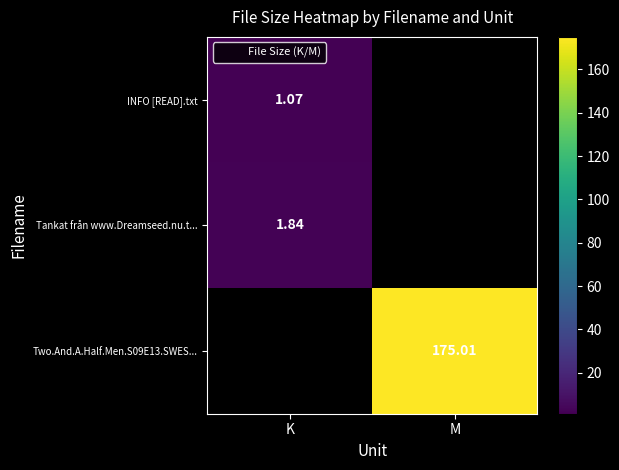

Between K and M, which series saw the biggest shift?

Two.And.A.Half.Men.S09E13.SWES...